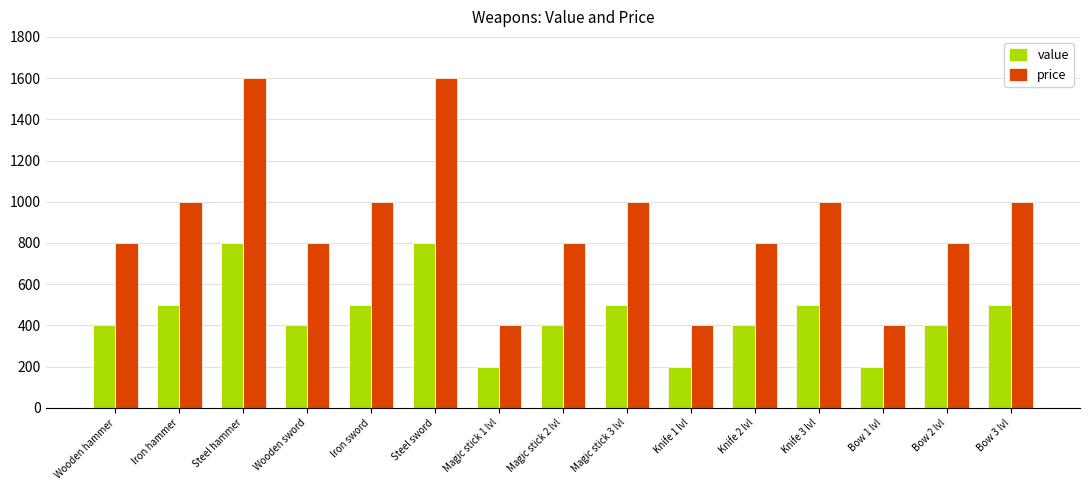

What is the spread (max minus min) of values at Knife 2 lvl?

400